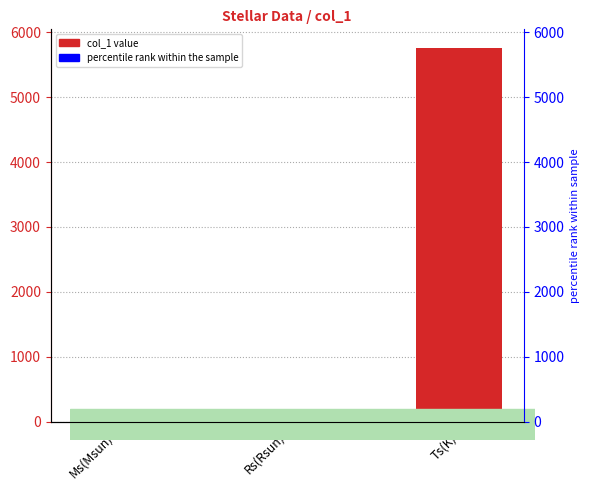

Which series has the largest total across all categories?

col_1